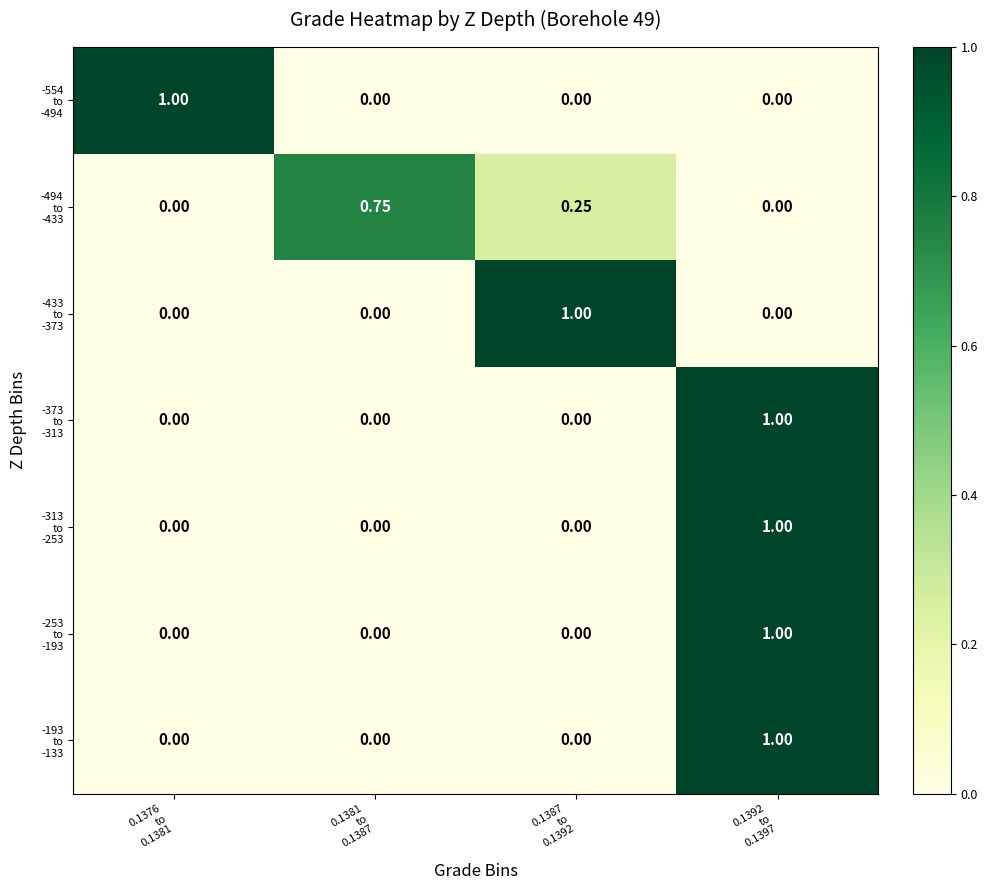

What is the difference between the highest and lowest values at 0.1376
to
0.1381?

1.0